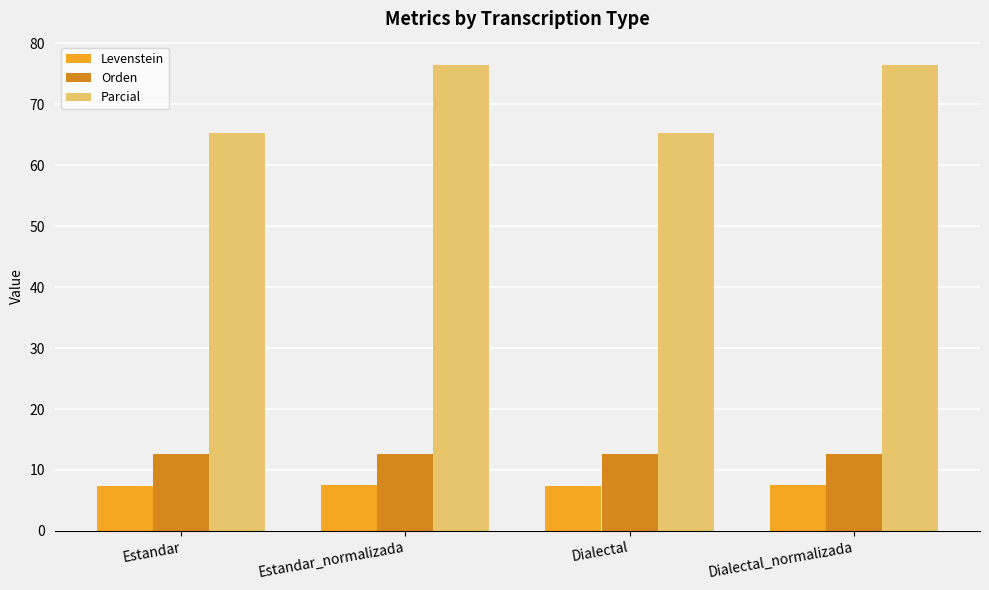

What is the label of the 3rd bar from the left?

Dialectal